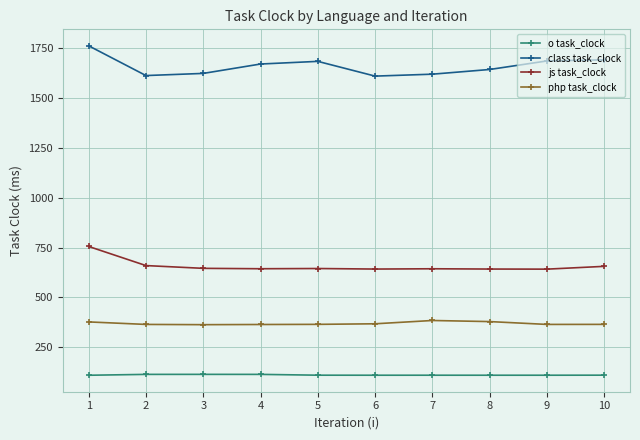

What is the smallest value displayed?

109.5